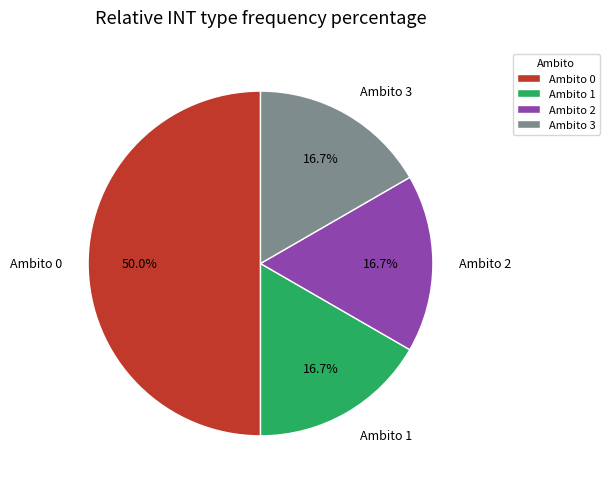

What is the ratio of the value at Ambito 1 to the value at Ambito 0?

0.3